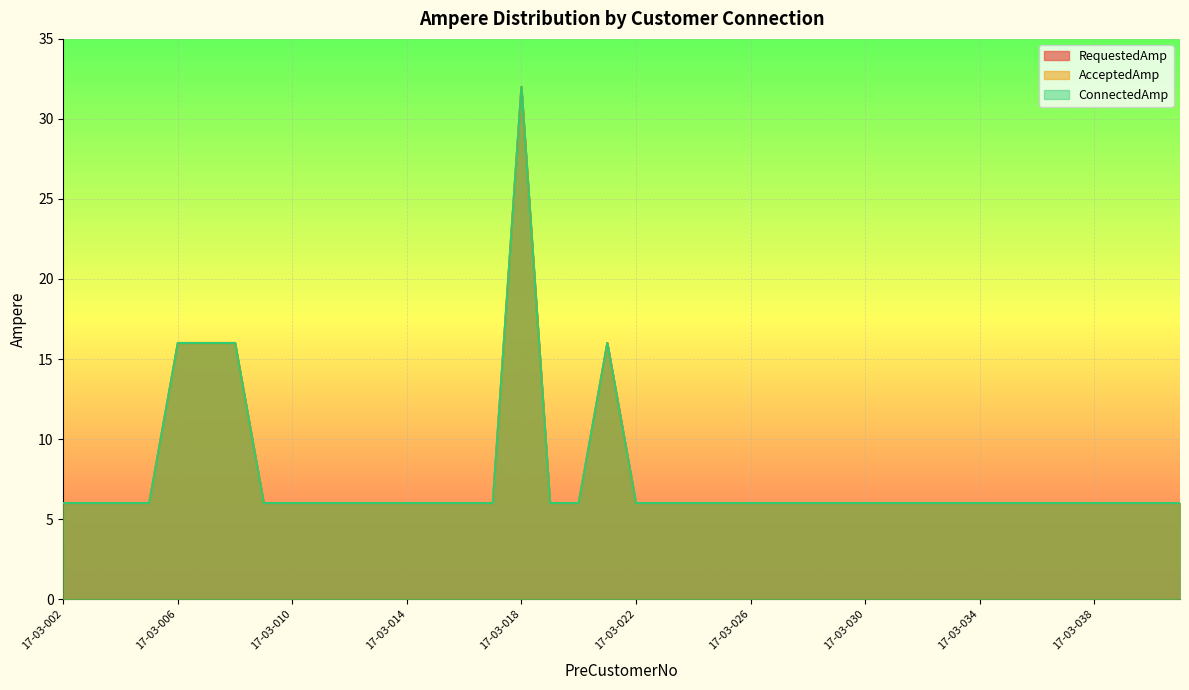

Between 17-03-035 and 17-03-032, which is larger?

17-03-035